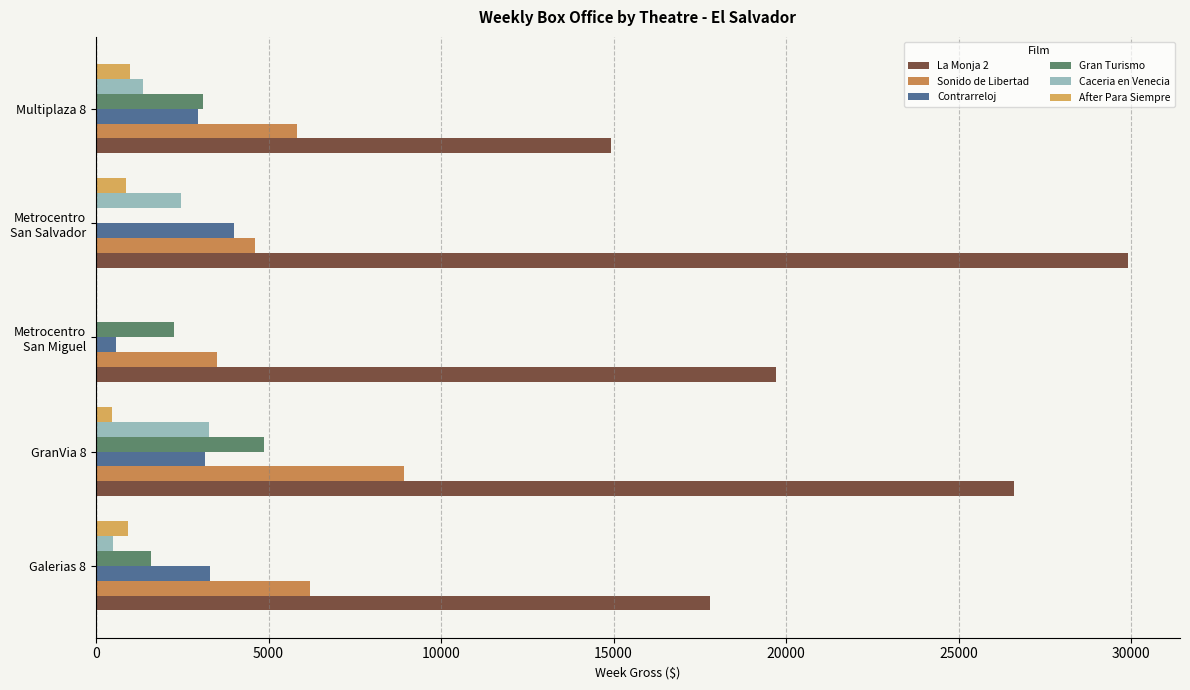

What is the sum of all Gran Turismo values?

11813.3